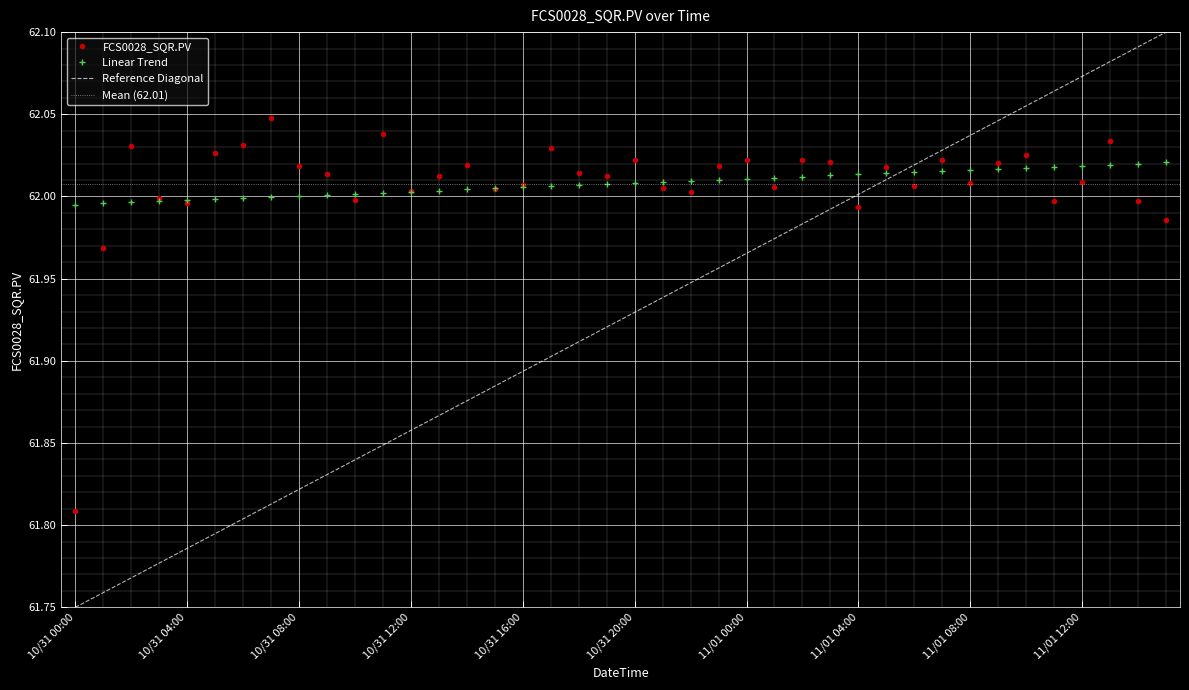

What is the greatest value displayed?

62.0